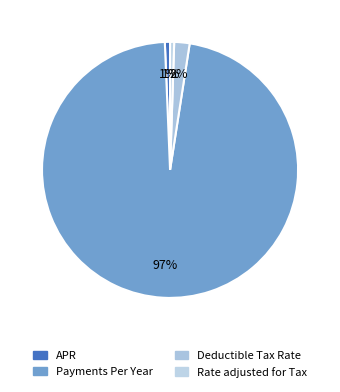

To the nearest percent, what is the average slice percentage?

25%